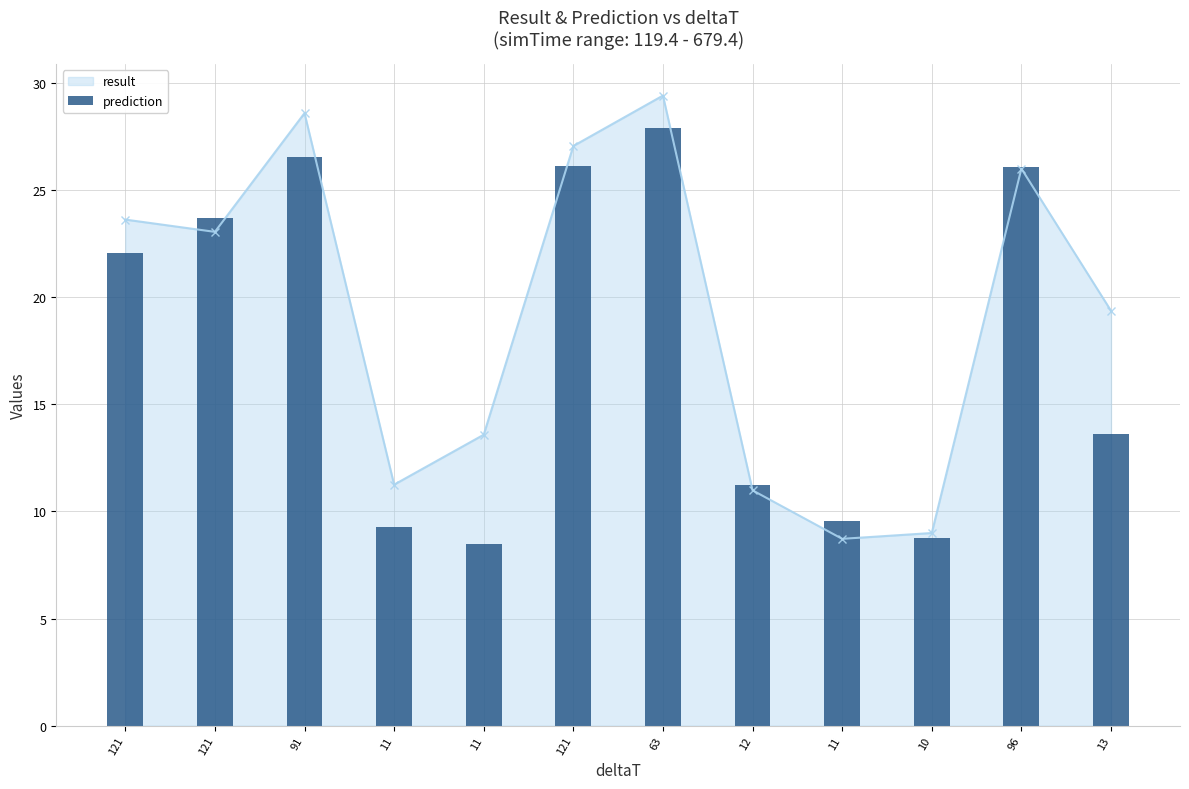

What is the average value?

17.8